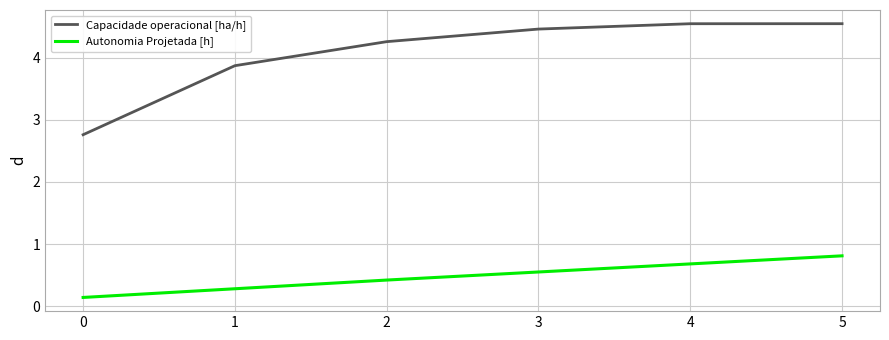

What is the total value across all series at 2?

4.7